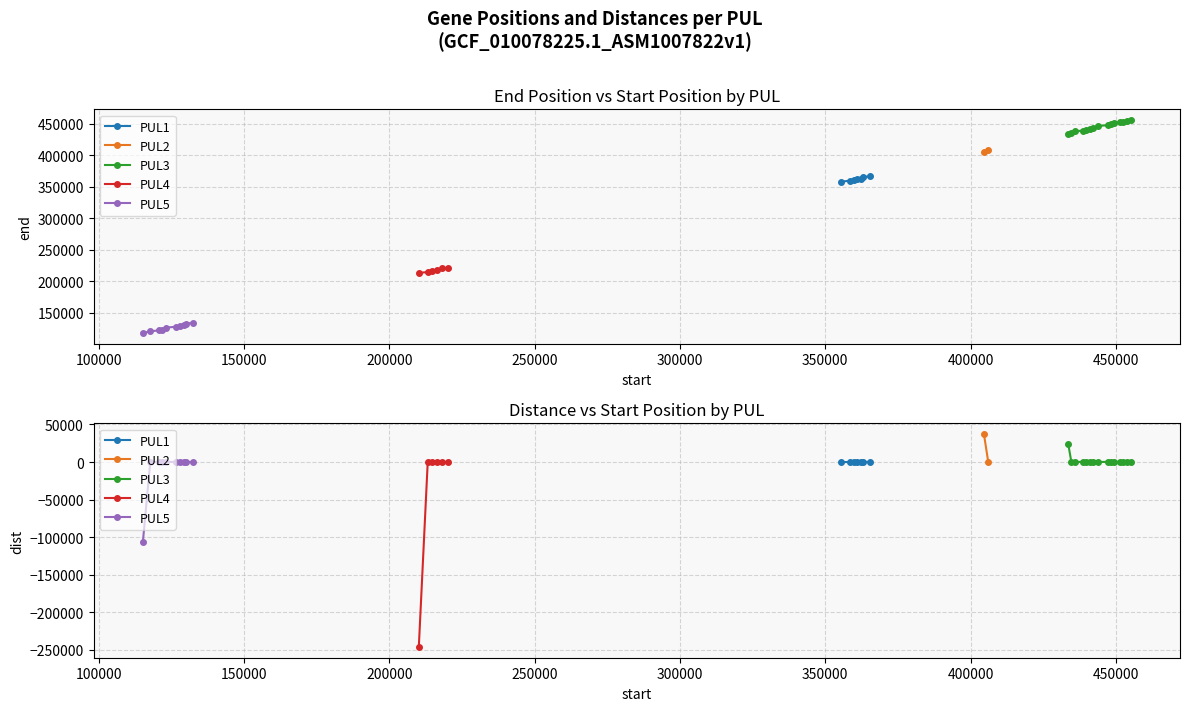

What is the difference between the dist values at 7 and 4?

37342